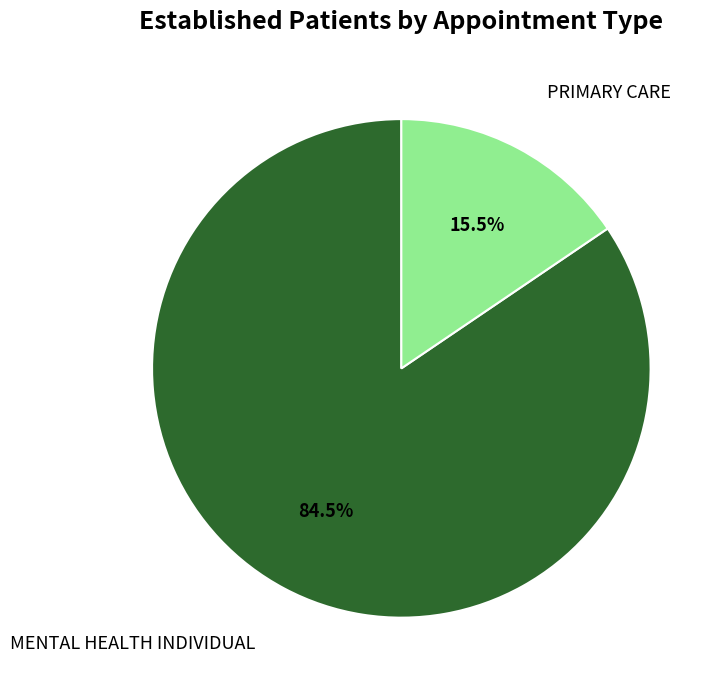

Is there a majority slice in this chart?

Yes